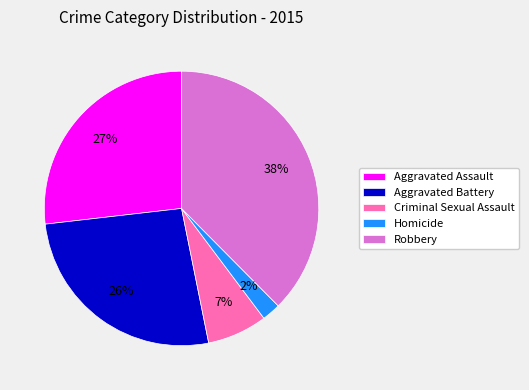

Does any single category account for the majority?

No